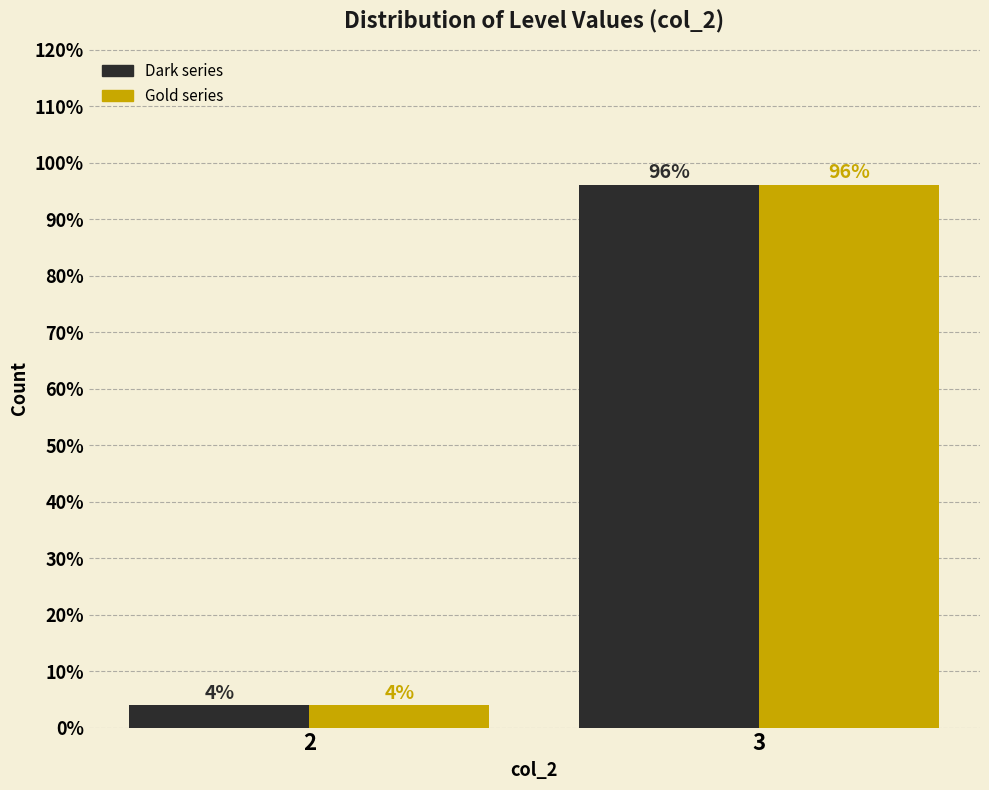

Which category has the highest value across all series?

3